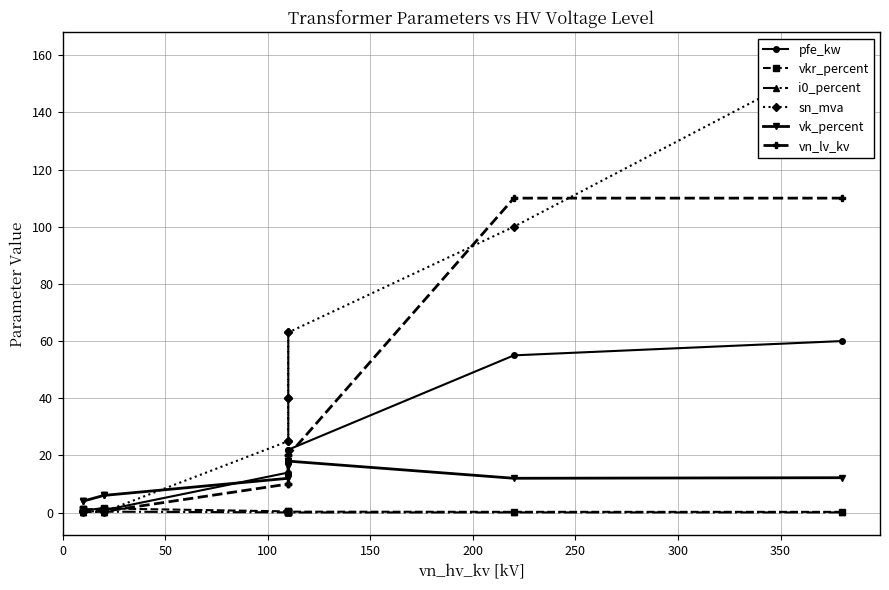

Which series has the largest total across all categories?

sn_mva